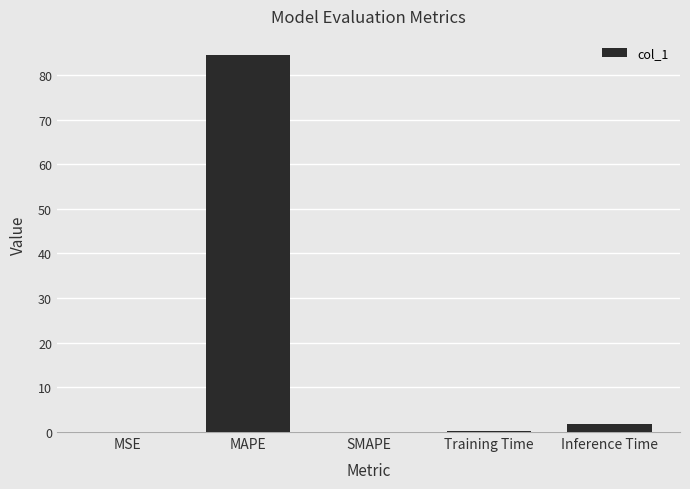

Which label corresponds to the largest value in the chart?

MAPE